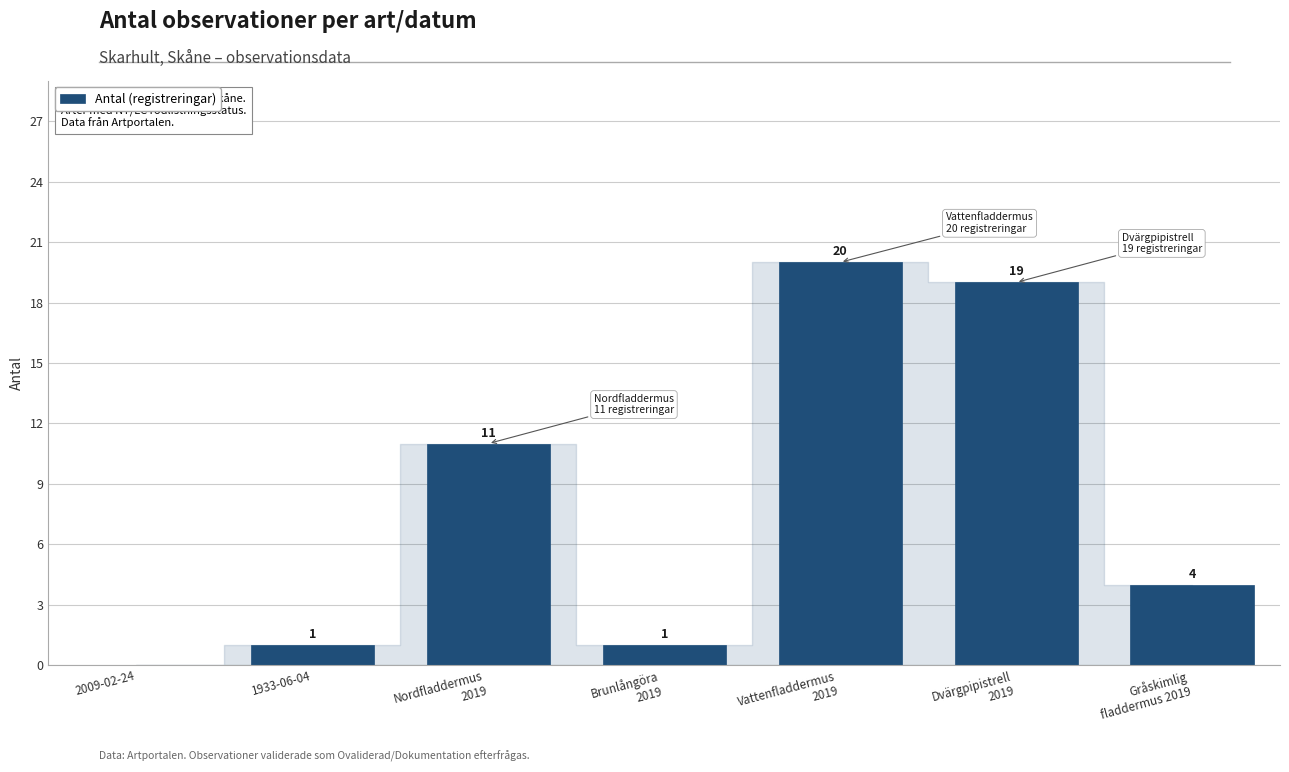

What is the sum of the values at Nordfladdermus
2019 and Dvärgpipistrell
2019?

30